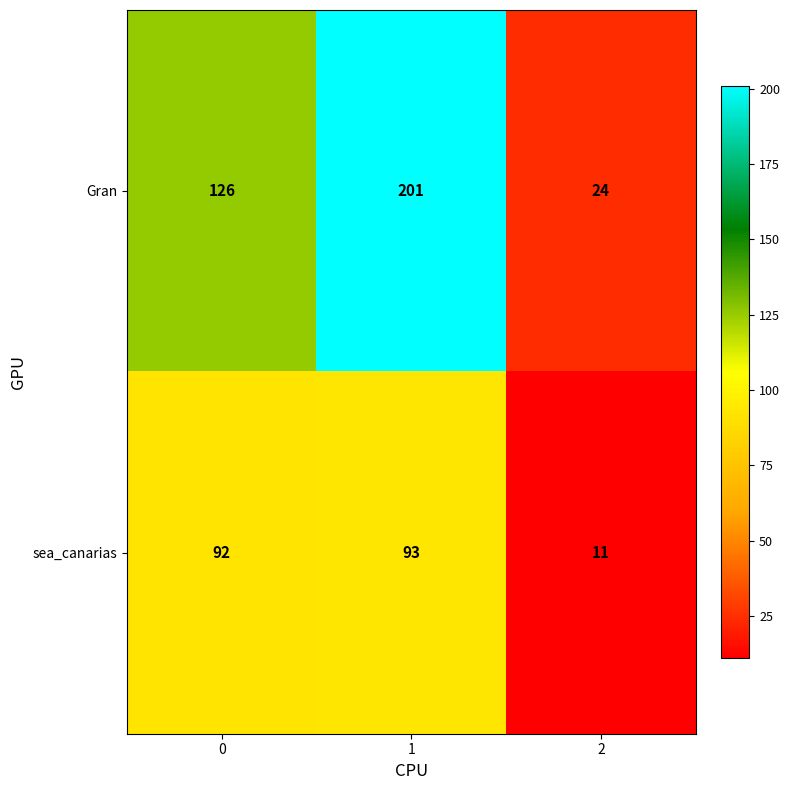

The sea_canarias series shows 59 at 1. True or false?

False